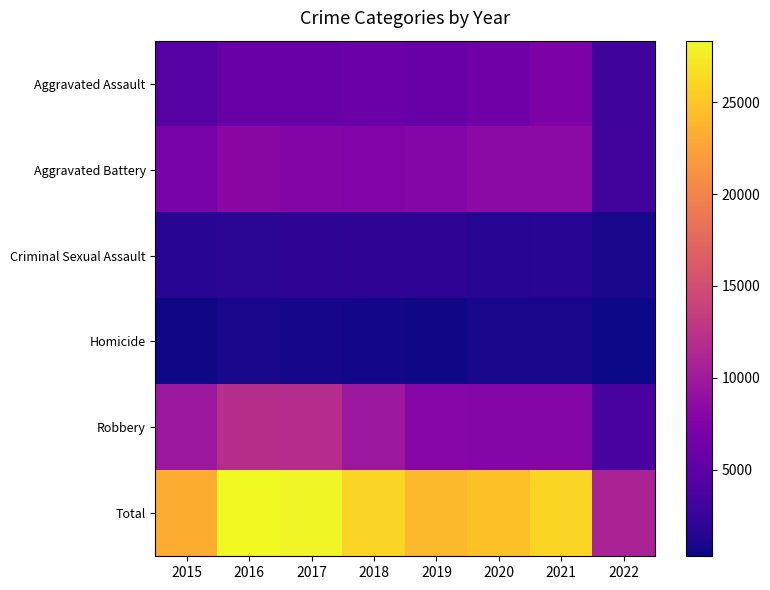

Reading left to right, list all the values displayed in this chart.

Aggravated Assault: 2015=4480	2016=5712	2017=5793	2018=6001	2019=5840	2020=6263	2021=7240	2022=3068
Aggravated Battery: 2015=7018	2016=8085	2017=7845	2018=7735	2019=7857	2020=8319	2021=8348	2022=3143
Criminal Sexual Assault: 2015=1653	2016=1805	2017=1925	2018=1963	2019=1857	2020=1432	2021=1667	2022=747
Homicide: 2015=496	2016=786	2017=672	2018=589	2019=498	2020=785	2021=801	2022=288
Robbery: 2015=9638	2016=11960	2017=11880	2018=9679	2019=7994	2020=7855	2021=7919	2022=3590
Total: 2015=23285	2016=28348	2017=28115	2018=25967	2019=24046	2020=24654	2021=25975	2022=10836